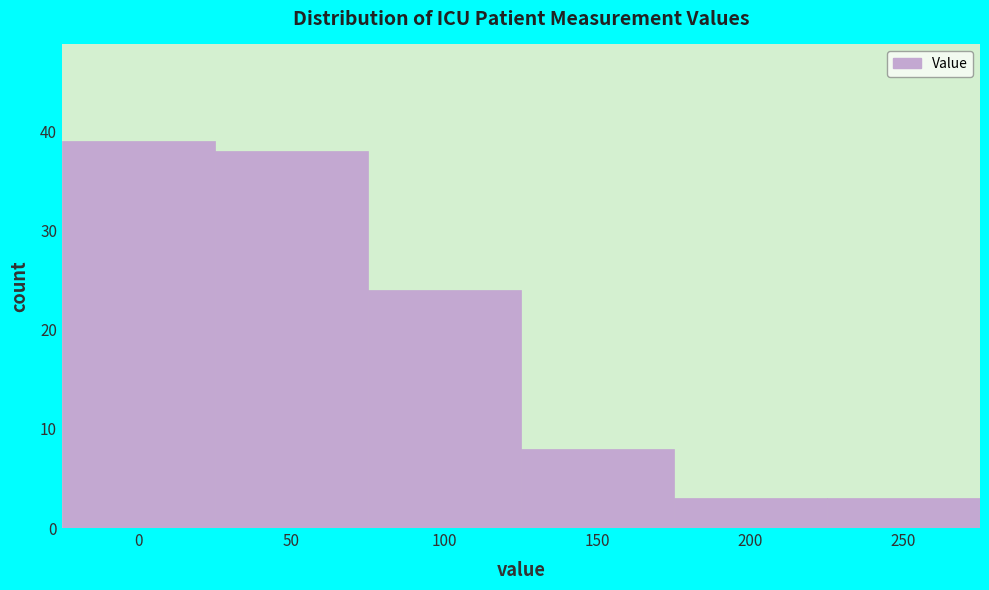

Reading left to right, list all the values displayed in this chart.

39	38	24	8	3	3